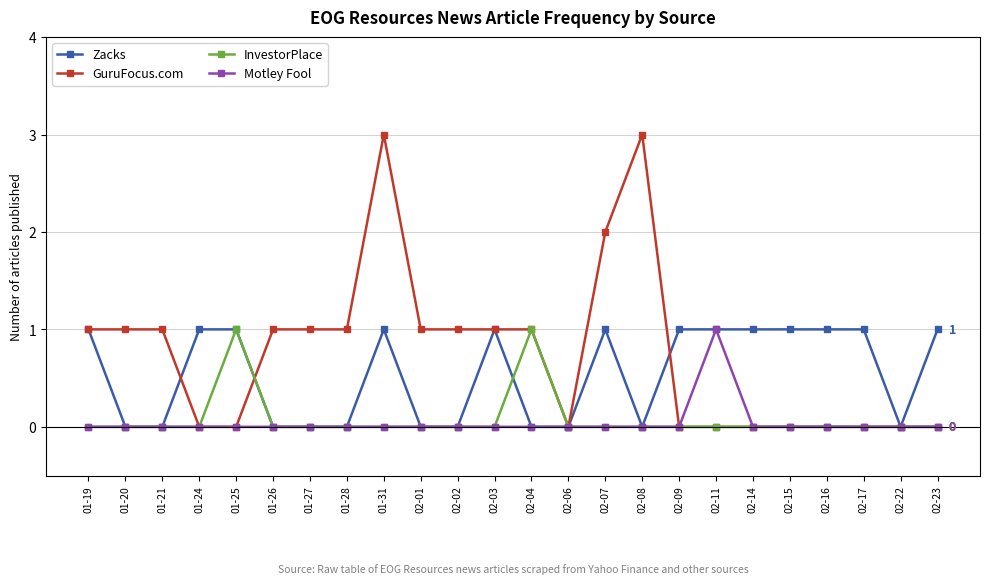

Which series changed the most between 01-25 and 02-16?

InvestorPlace